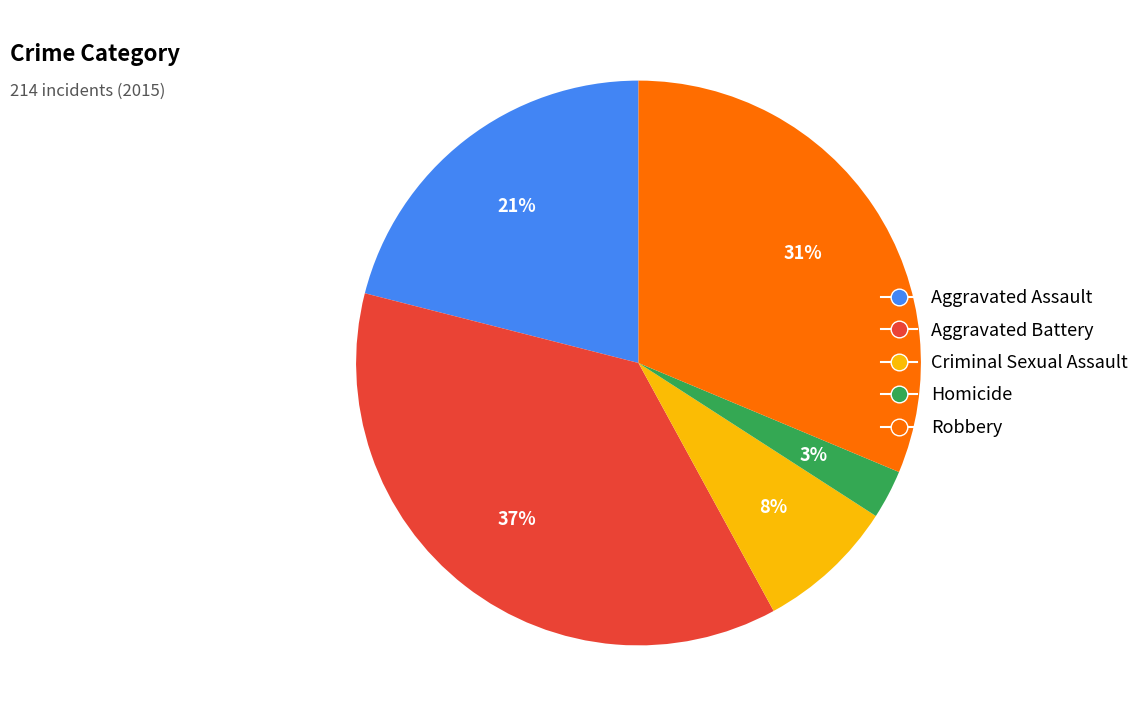

Is Homicide the majority of the pie?

No